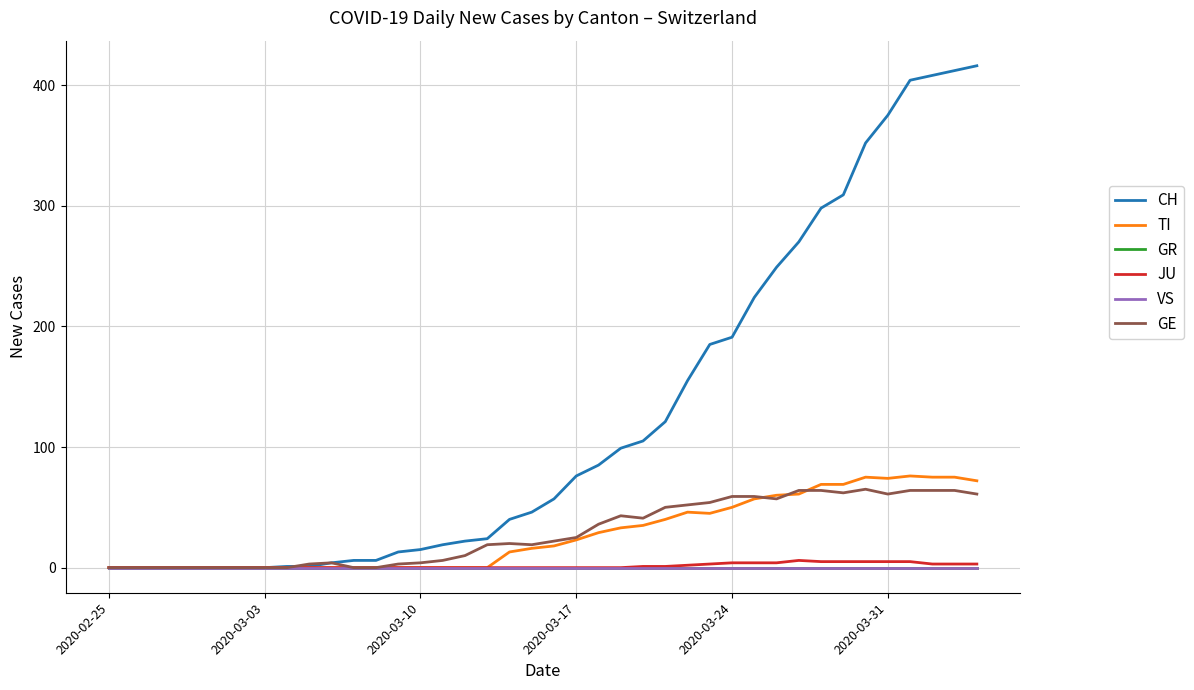

Does the chart display data point markers on the line(s)?

No